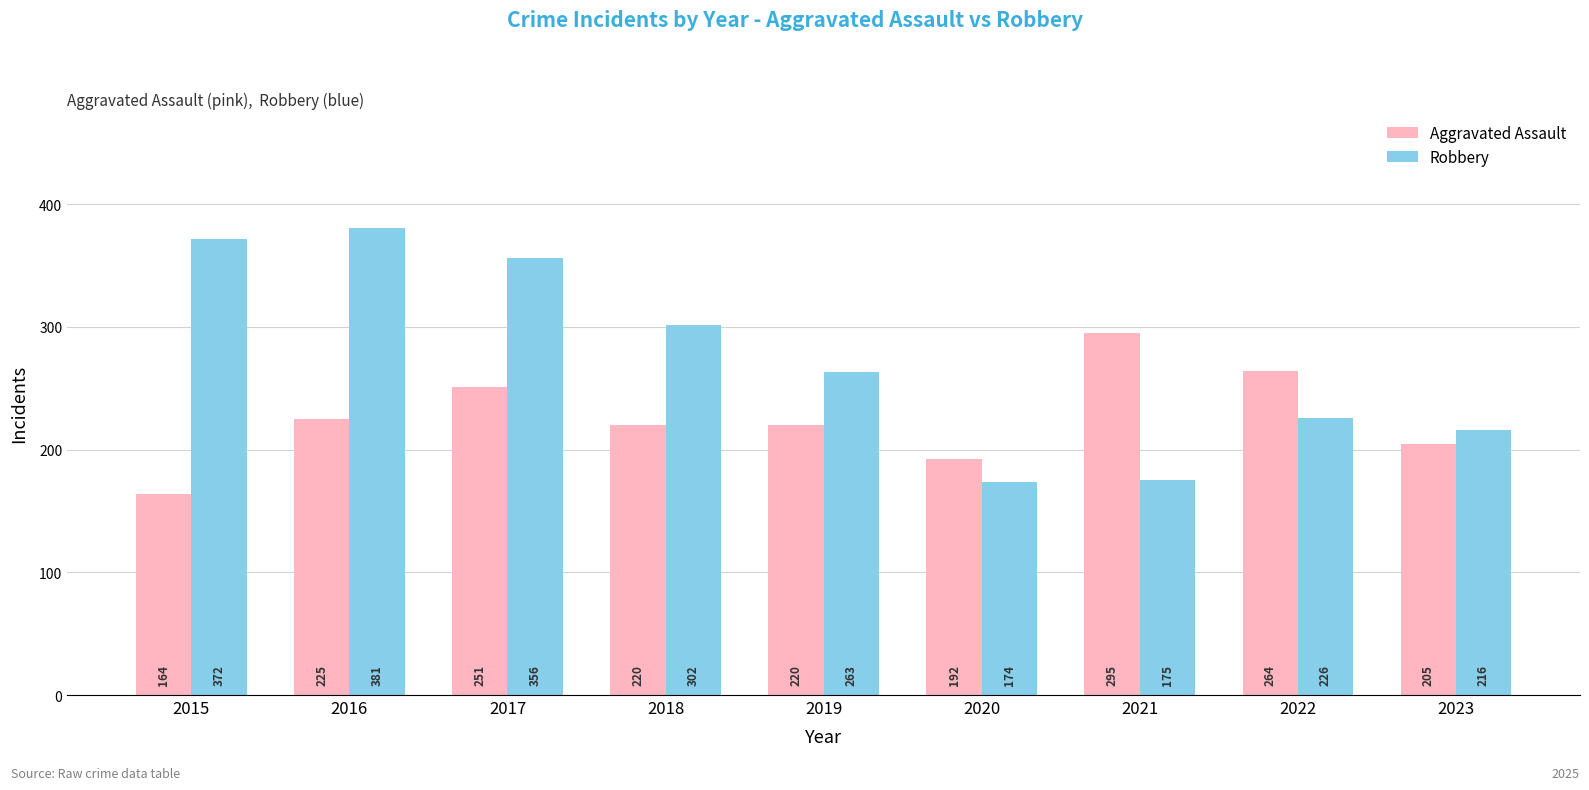

What is the minimum value shown in the chart?

164